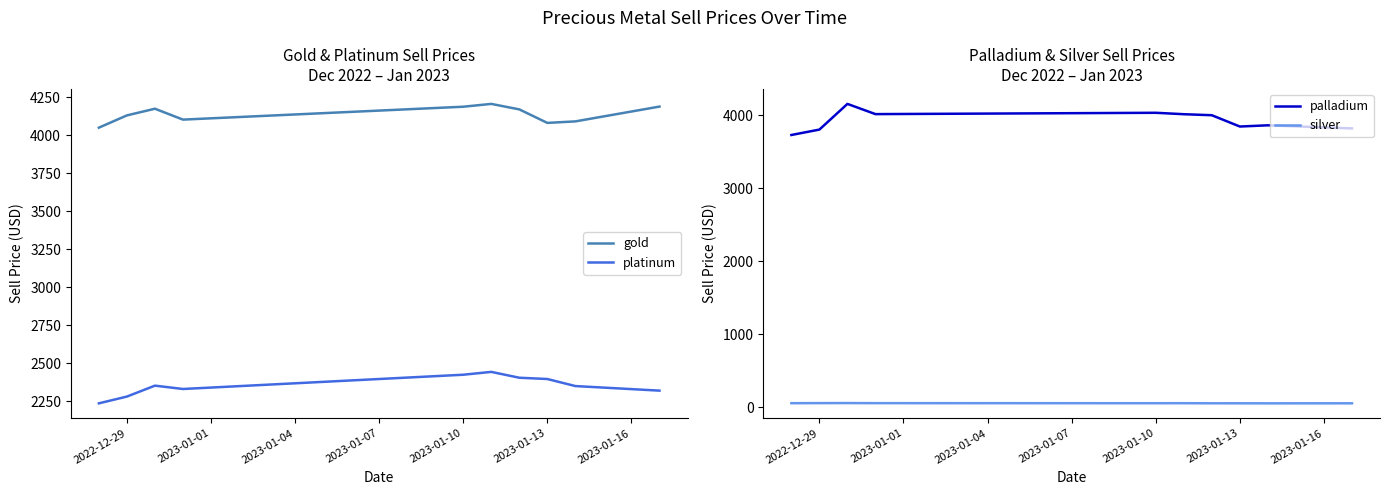

What is the lowest value of the gold series?

4048.8